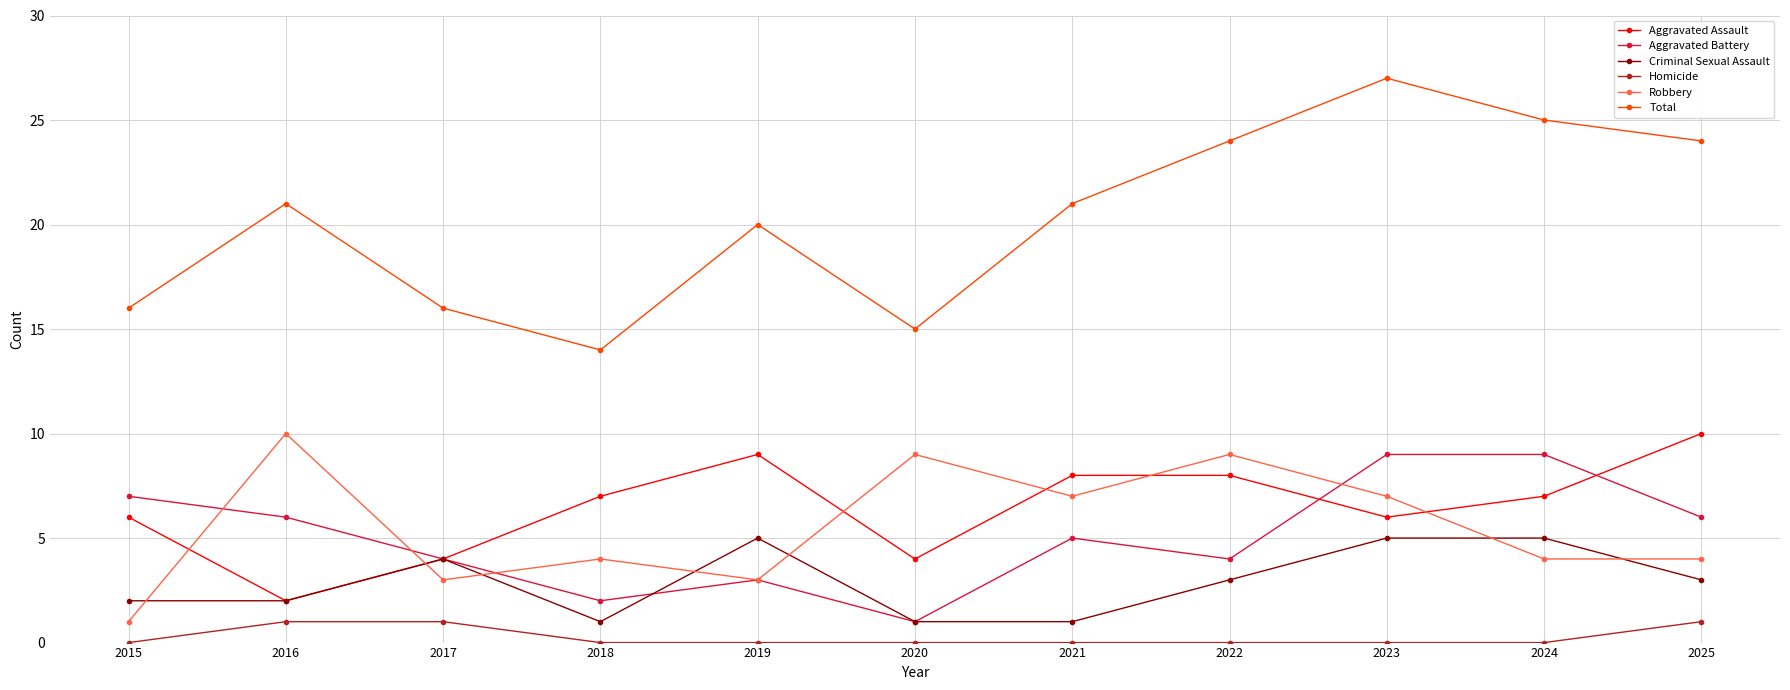

Which series has the widest spread of values?

Total